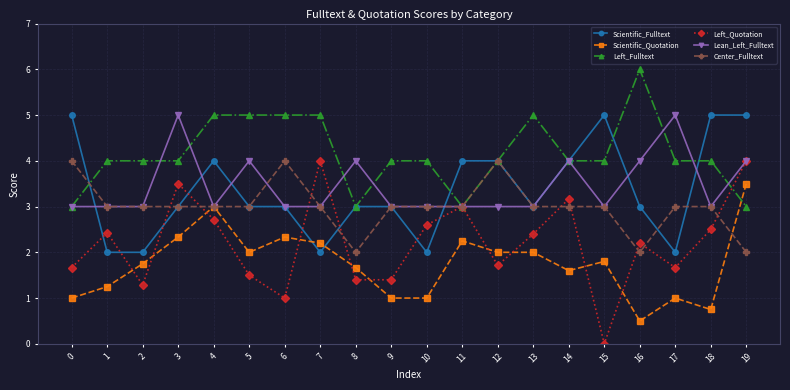

True or false: Left_Fulltext and Scientific_Fulltext cross at least once.

True